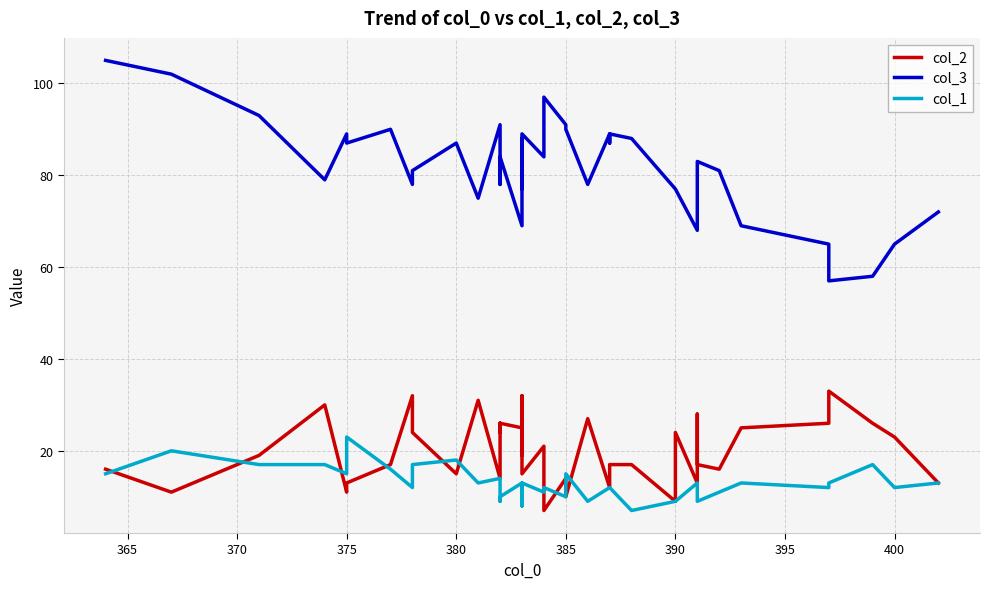

At how many categories does at least one series exceed 19?

40